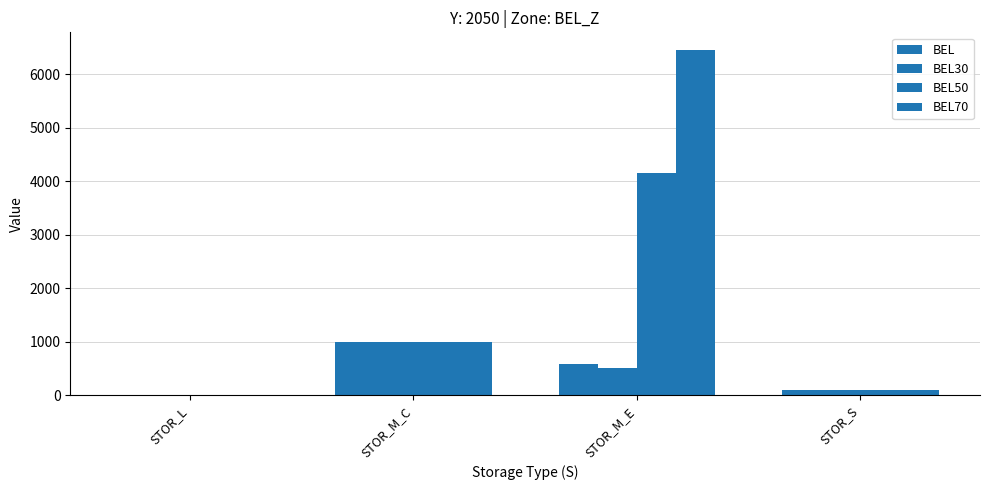

Count the number of categories in the chart.

4